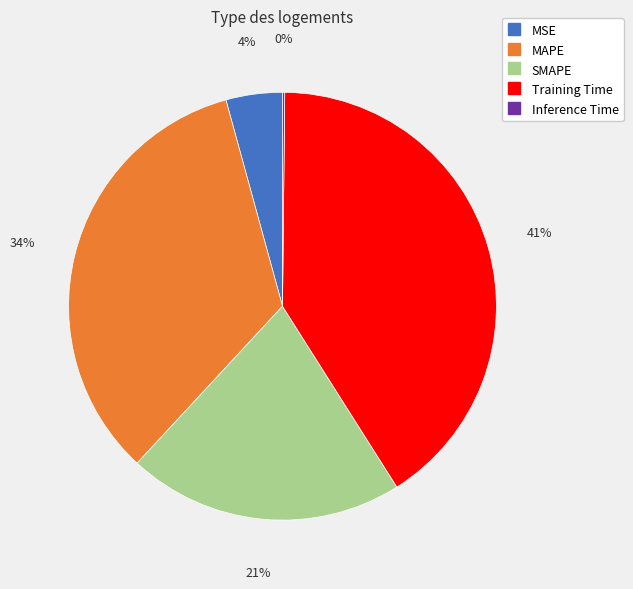

Between SMAPE and MAPE, which is larger?

MAPE